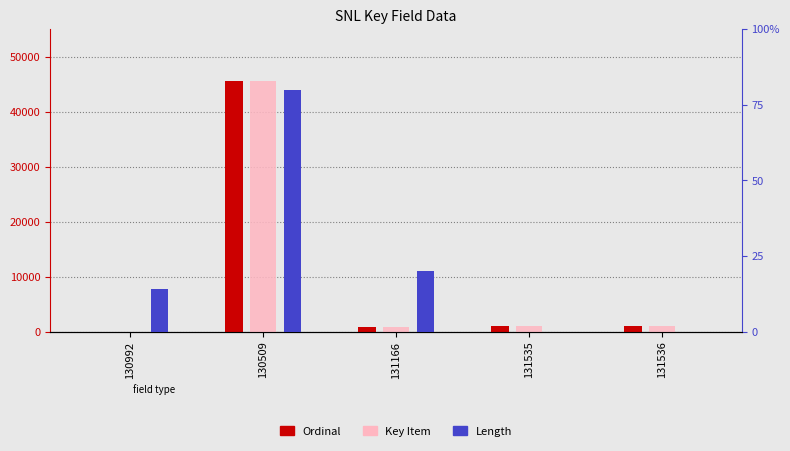

Is the value of Ordinal at 130992 greater than the value of Key Item at 131535?

No